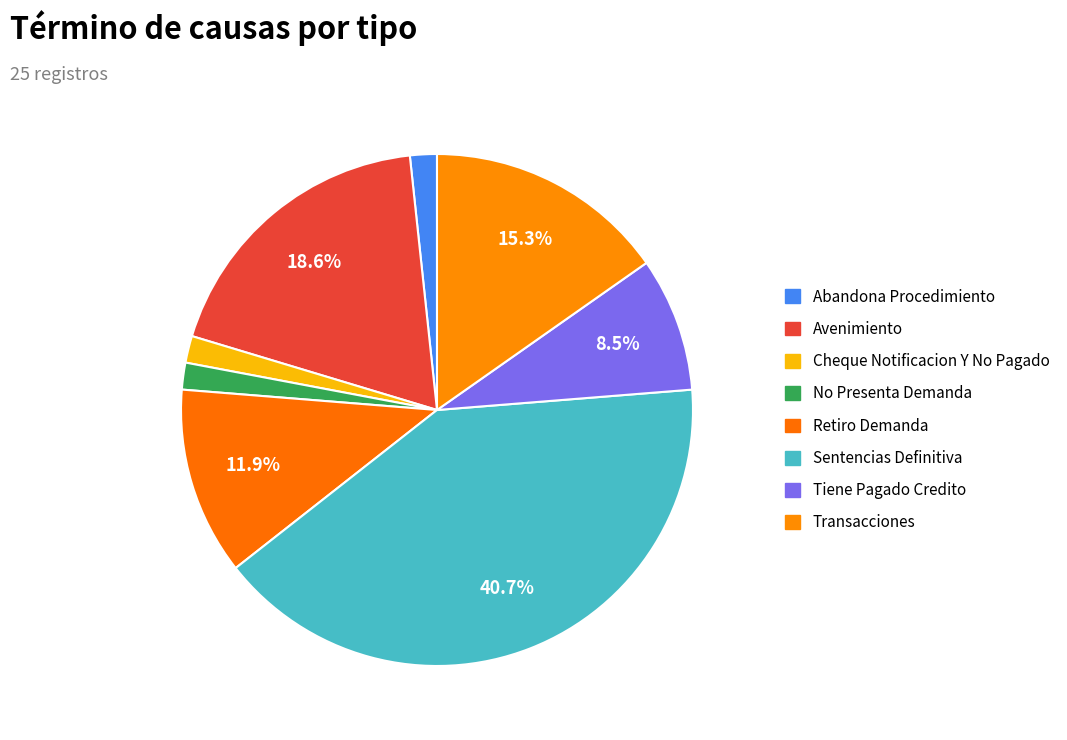

What percentage is the Abandona Procedimiento slice, to the nearest percent?

2%